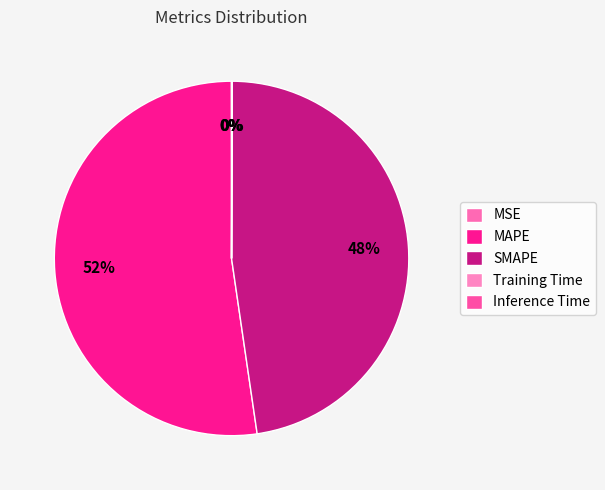

Combined, do Training Time and SMAPE account for over 50%?

No